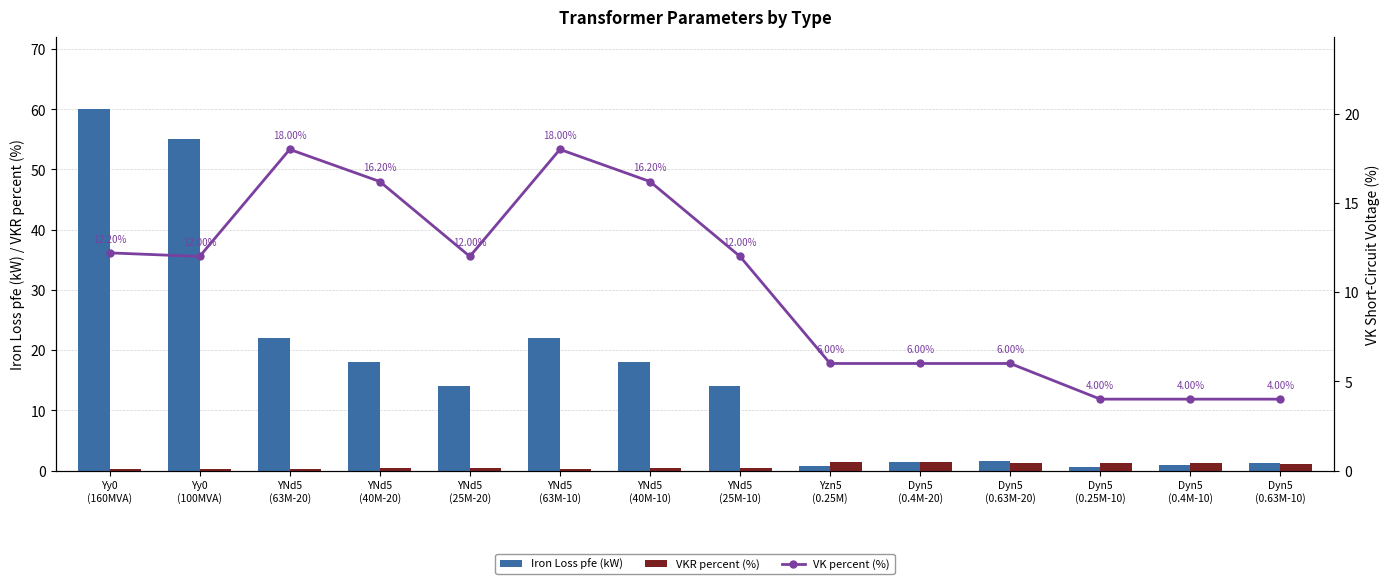

Which series changed the most between Dyn5
(0.4M-10) and Dyn5
(0.63M-10)?

VKR percent (%)